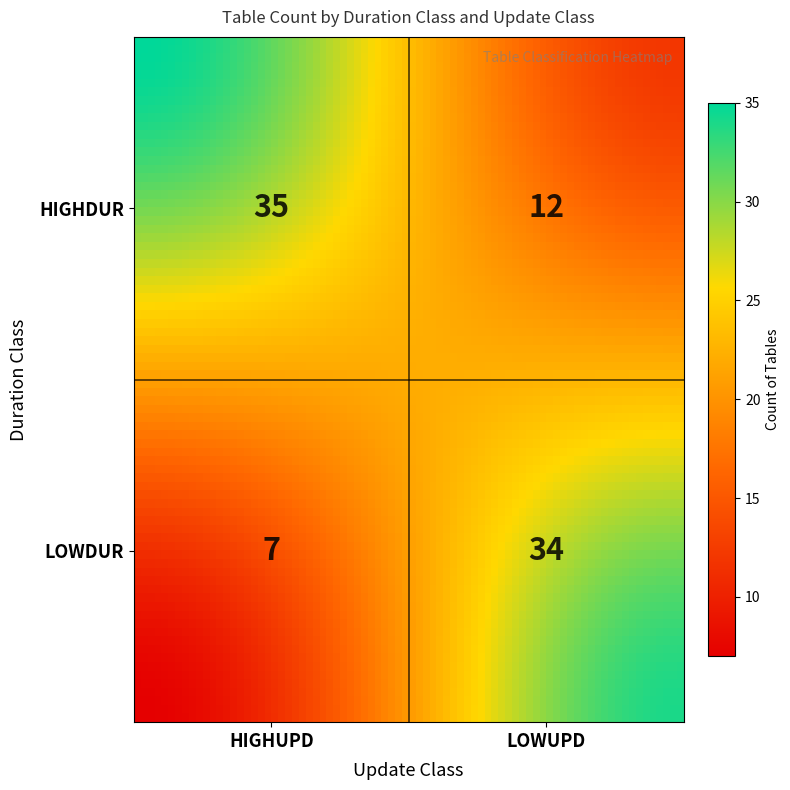

What is the sum of all values?

88